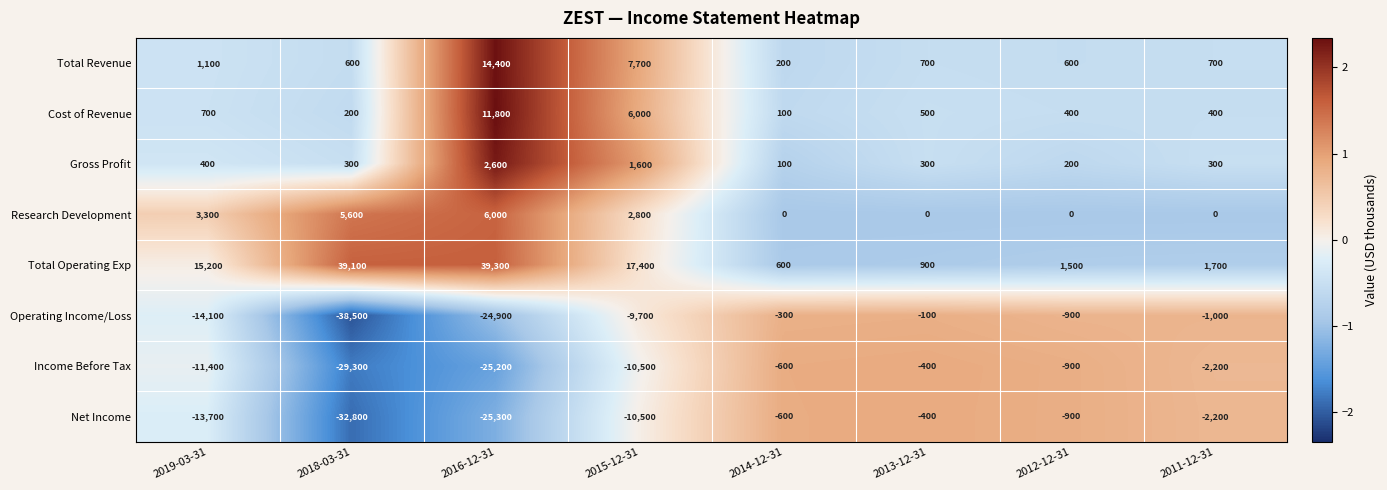

How many data points does each series have?

8